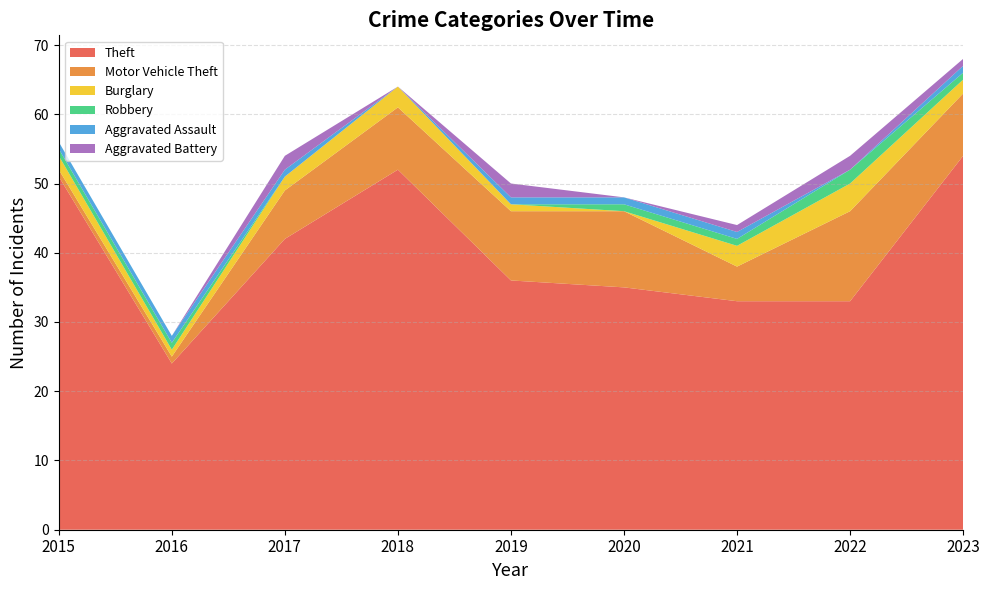

Reading left to right, transcribe all the data shown in this chart.

Theft: 51	24	42	52	36	35	33	33	54
Motor Vehicle Theft: 1	1	7	9	10	11	5	13	9
Burglary: 2	1	2	3	1	0	3	4	2
Robbery: 1	1	0	0	0	1	1	2	1
Aggravated Assault: 1	1	1	0	1	1	1	0	1
Aggravated Battery: 0	0	2	0	2	0	1	2	1